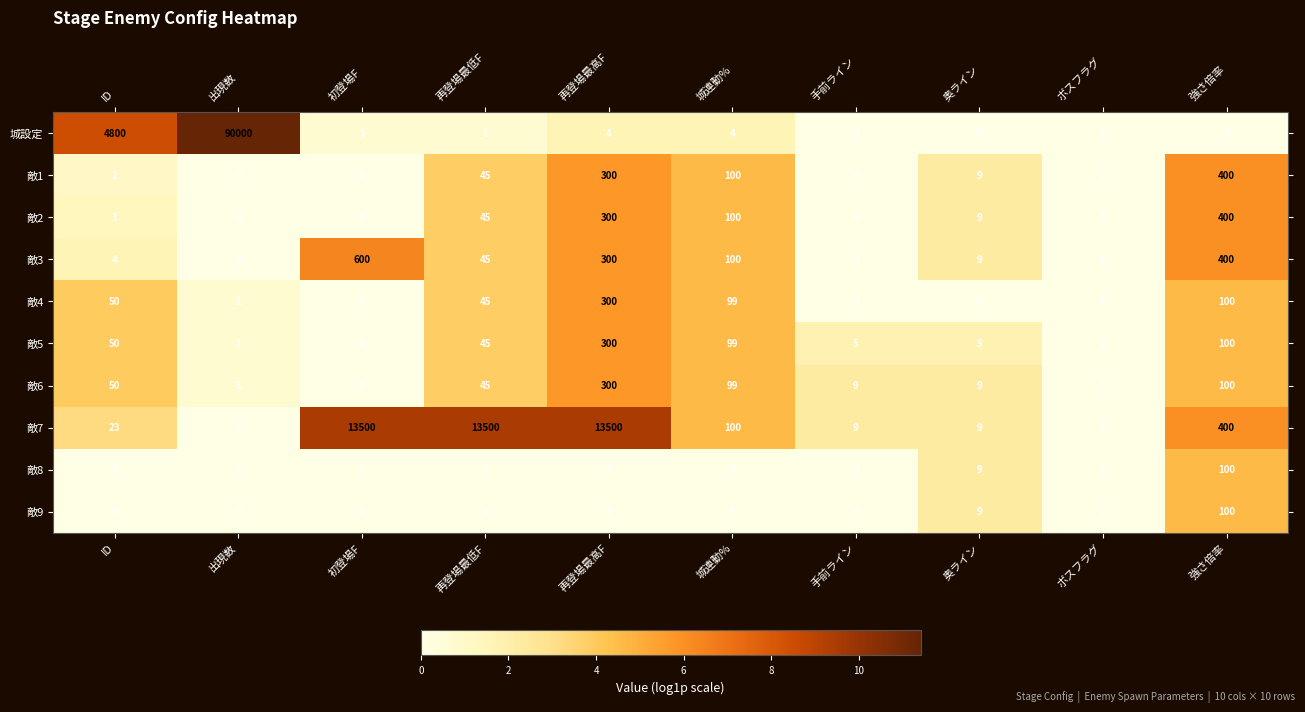

Which category has the highest value in the 敵9 series?

強さ倍率